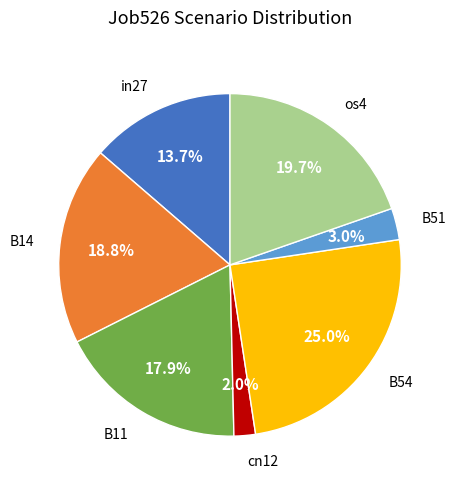

Rank the categories by value from highest to lowest.

B54, os4, B14, B11, in27, B51, cn12